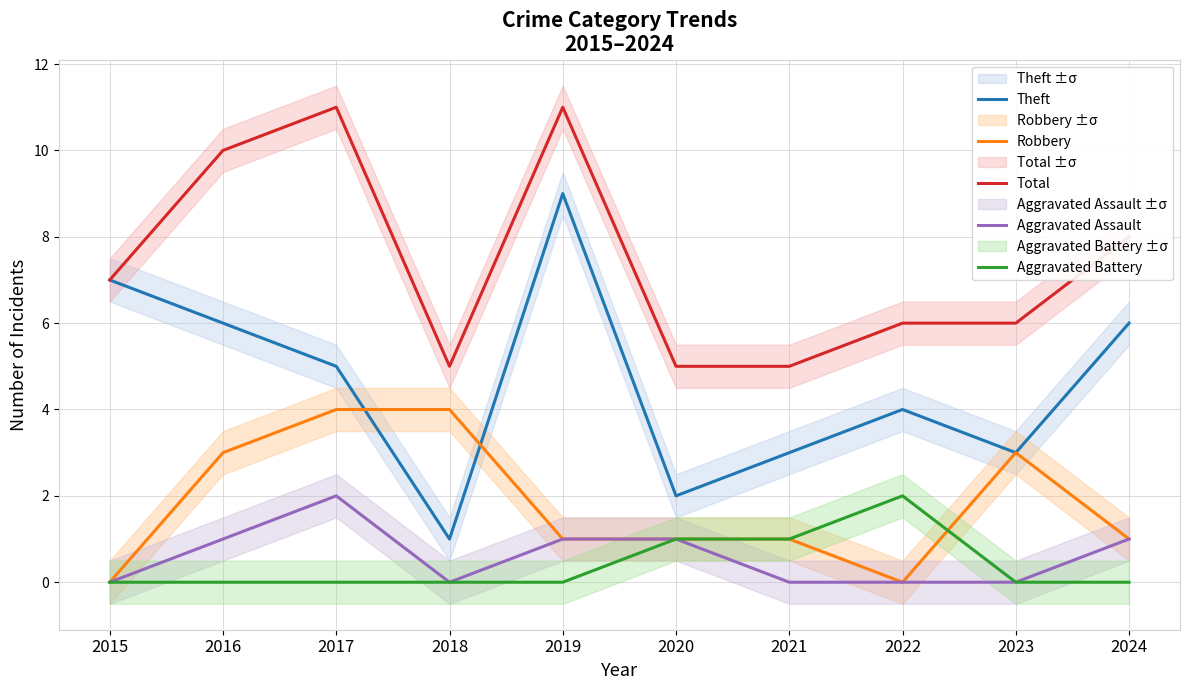

Which series has the largest range (max minus min)?

Theft